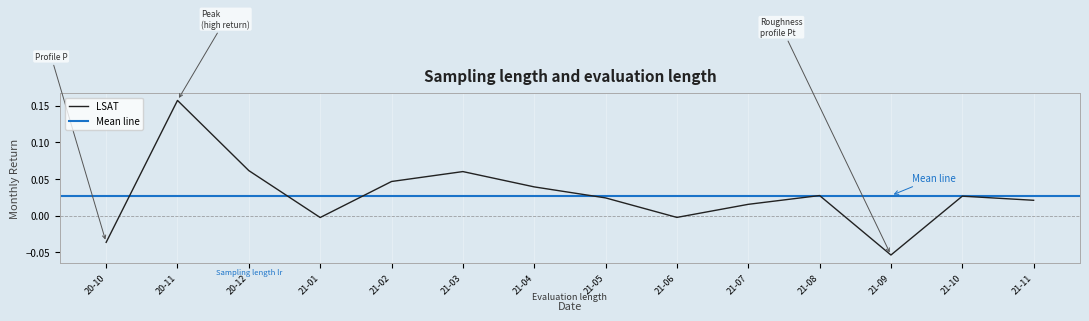

Where does the LSAT series first go above 0?

20-11